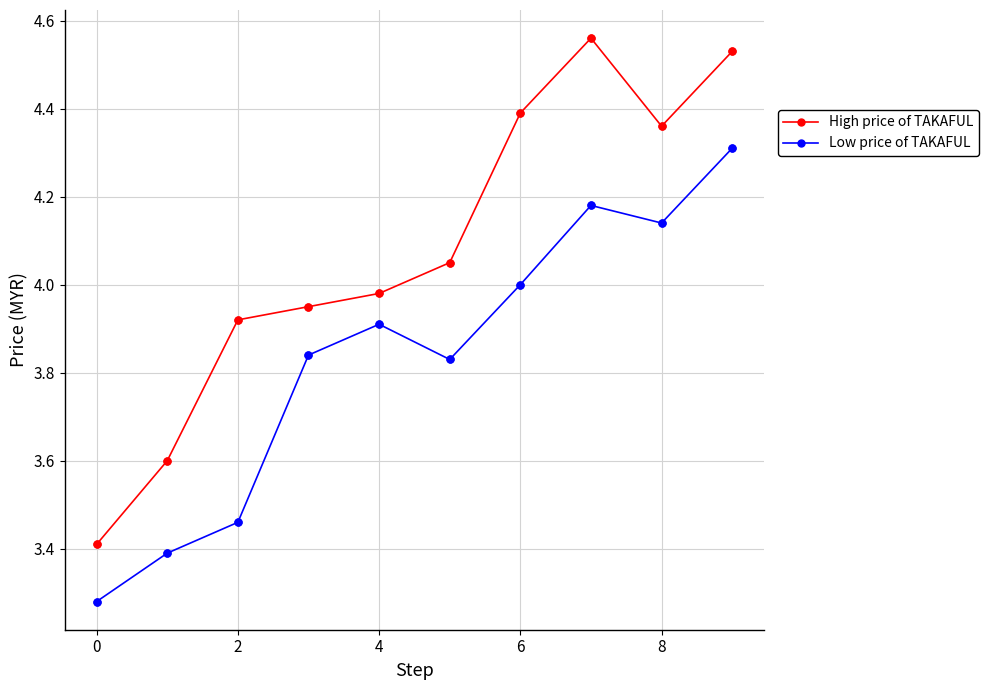

Which series has the largest range (max minus min)?

High price of TAKAFUL